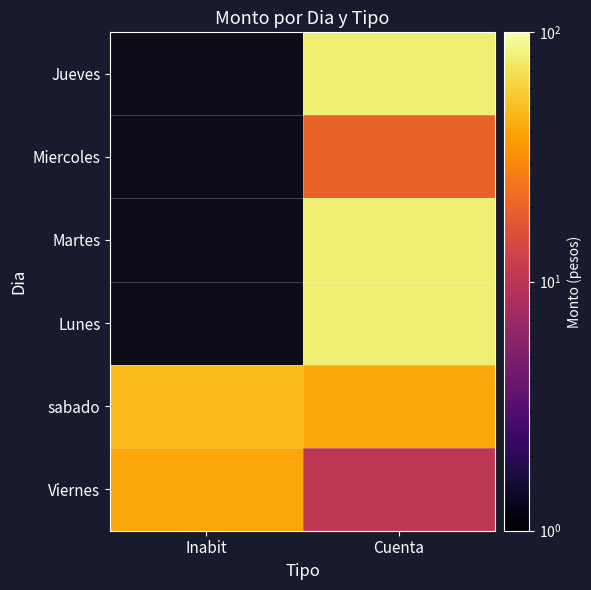

The value of Miercoles at Cuenta is 20.0. True or false?

True